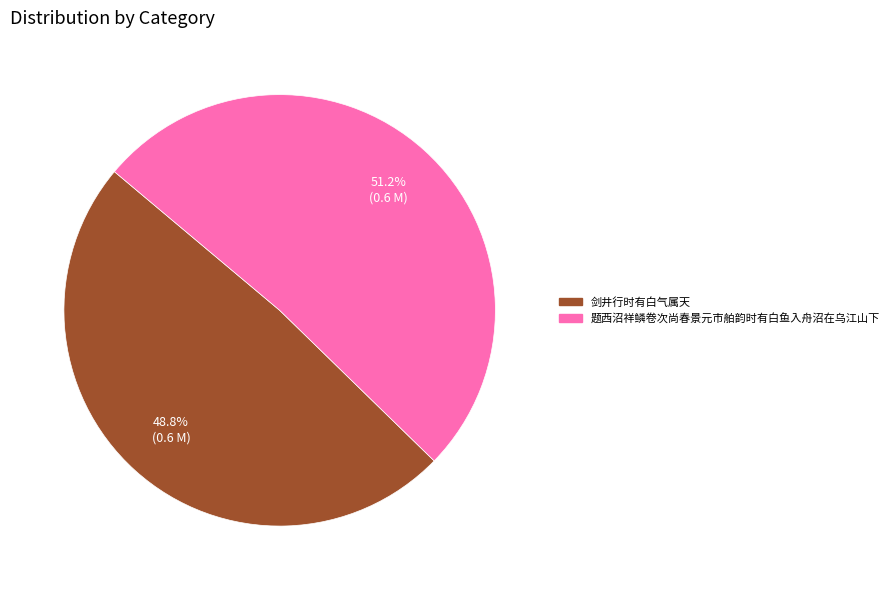

Between 剑井行时有白气属天 and 题西沼祥鳞卷次尚春景元市舶韵时有白鱼入舟沼在乌江山下, which is larger?

题西沼祥鳞卷次尚春景元市舶韵时有白鱼入舟沼在乌江山下